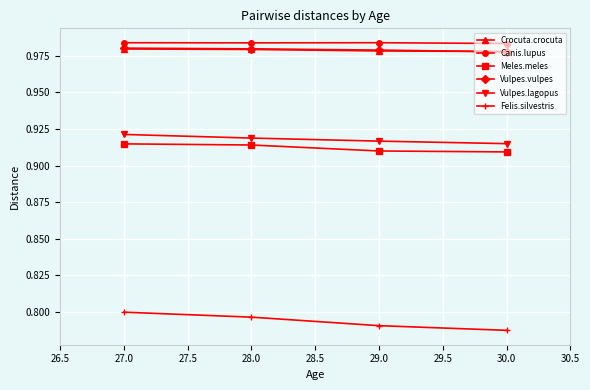

True or false: Crocuta.crocuta and Felis.silvestris cross at least once.

False